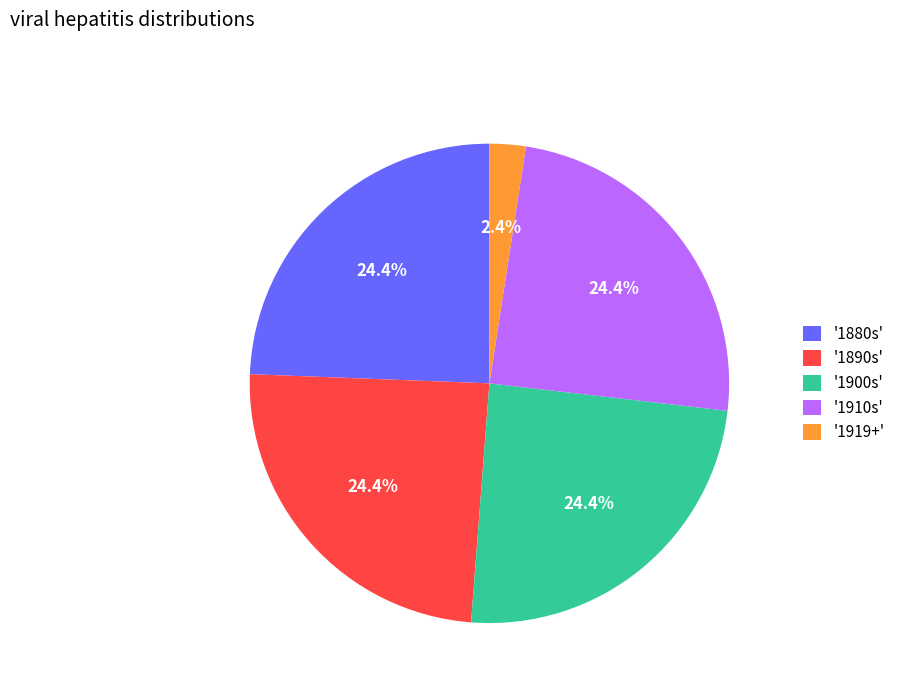

Which has a higher value, '1919+' or '1910s'?

'1910s'